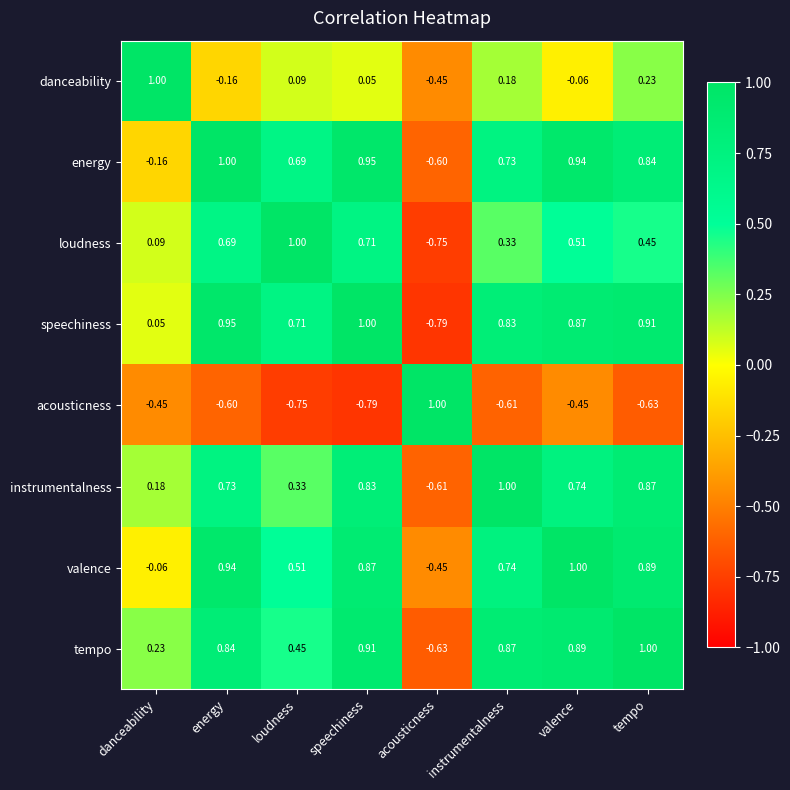

Rank the series at instrumentalness from lowest to highest value.

acousticness, danceability, loudness, energy, valence, speechiness, tempo, instrumentalness